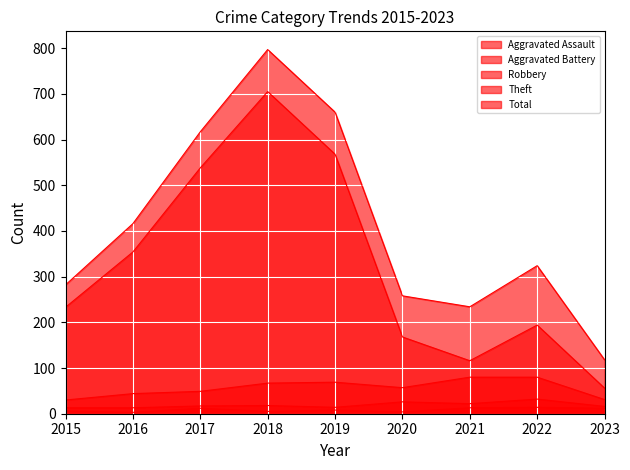

Which series has the largest total across all categories?

Total